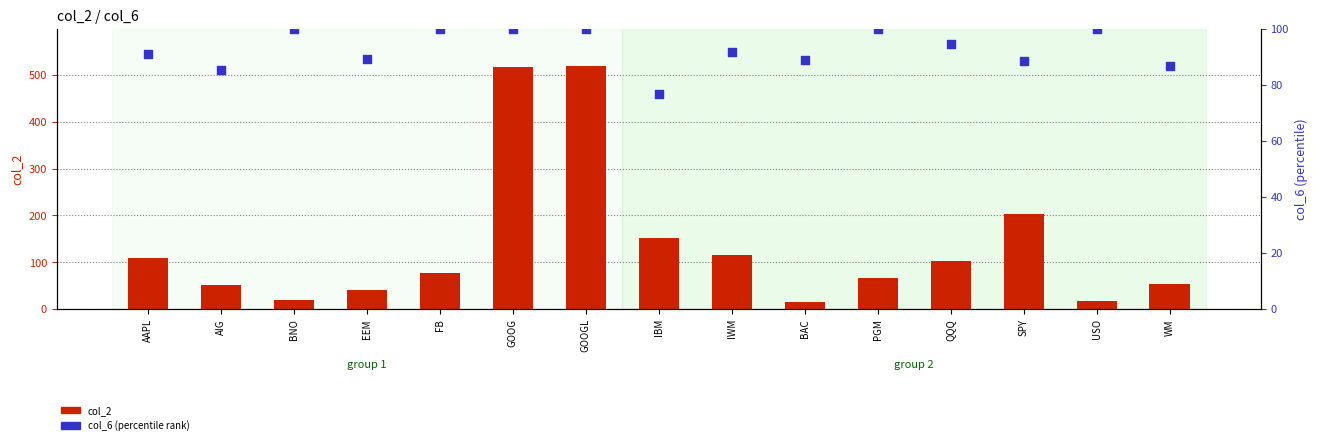

Which series has the largest total across all categories?

col_2